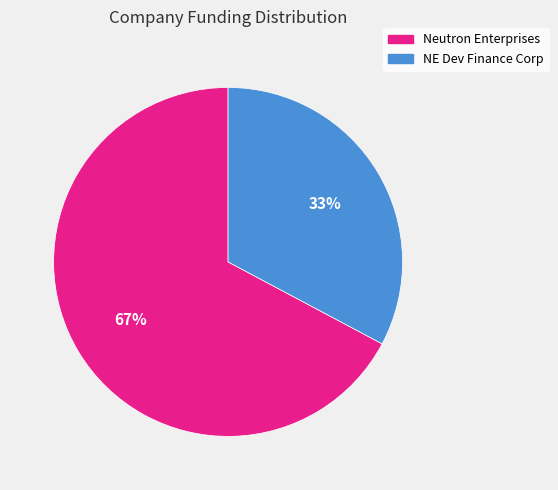

Is it true that NE Dev Finance Corp is 33% of the pie?

True